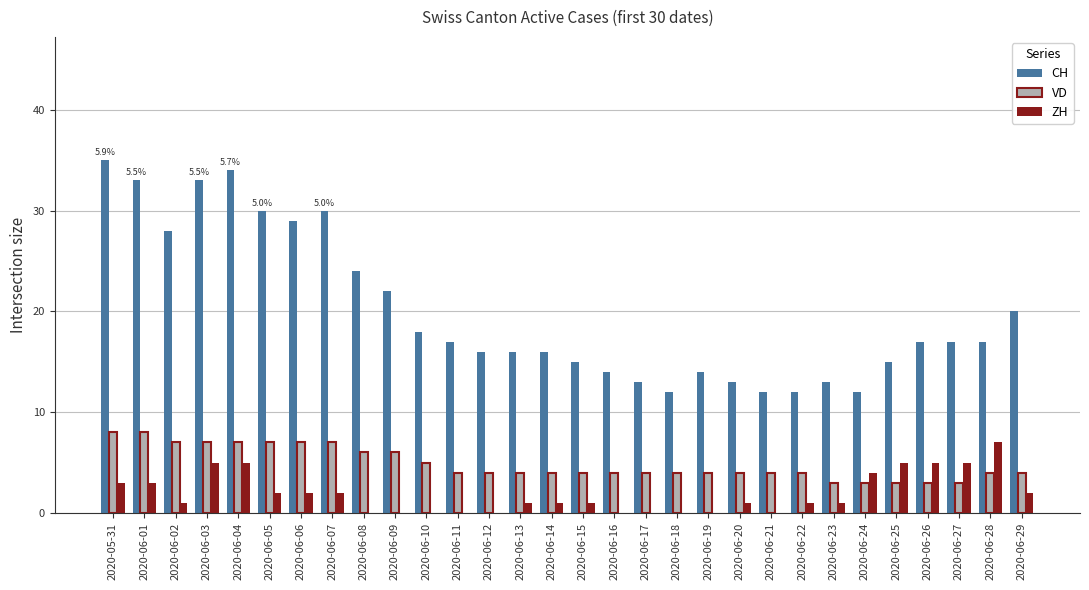

Which label corresponds to the largest value in the chart?

2020-05-31